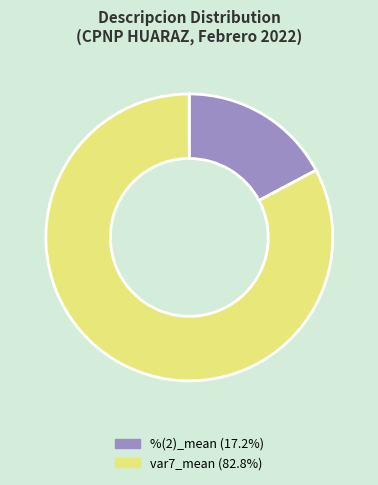

What is the majority slice?

var7_mean